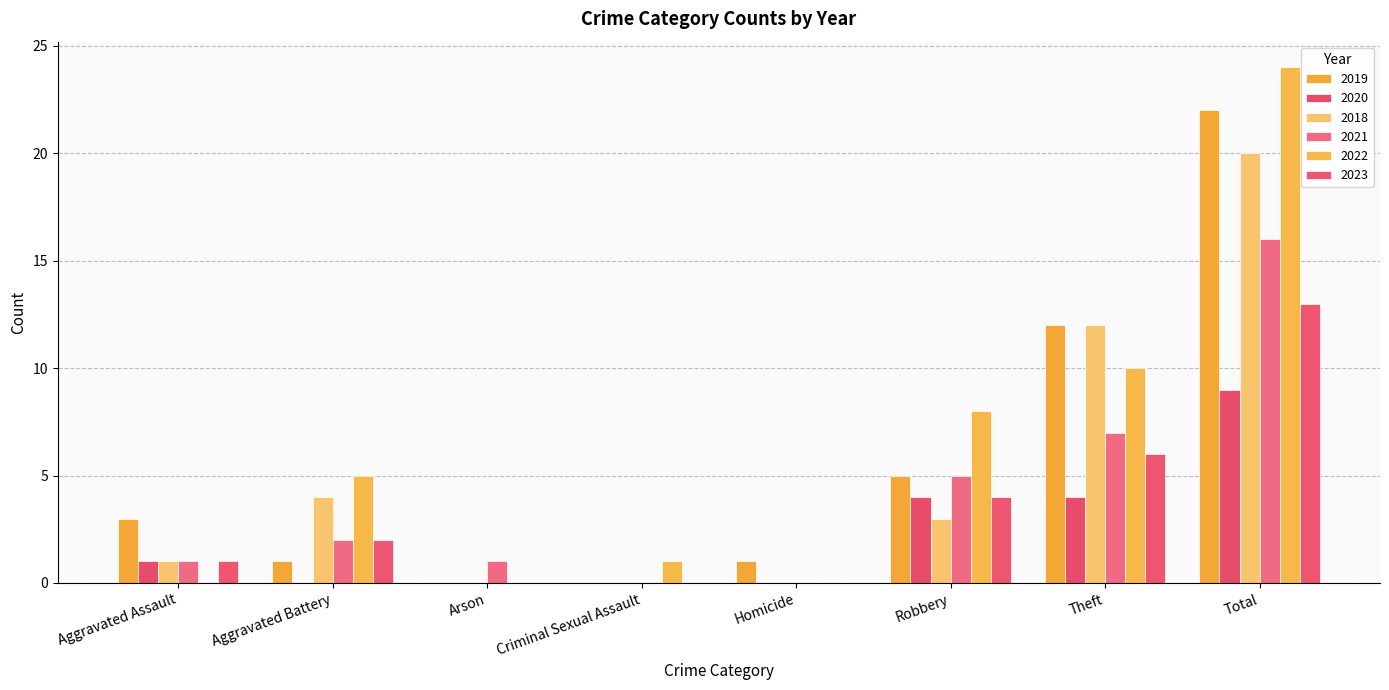

Is it true that 2018 equals 20 at Total?

True